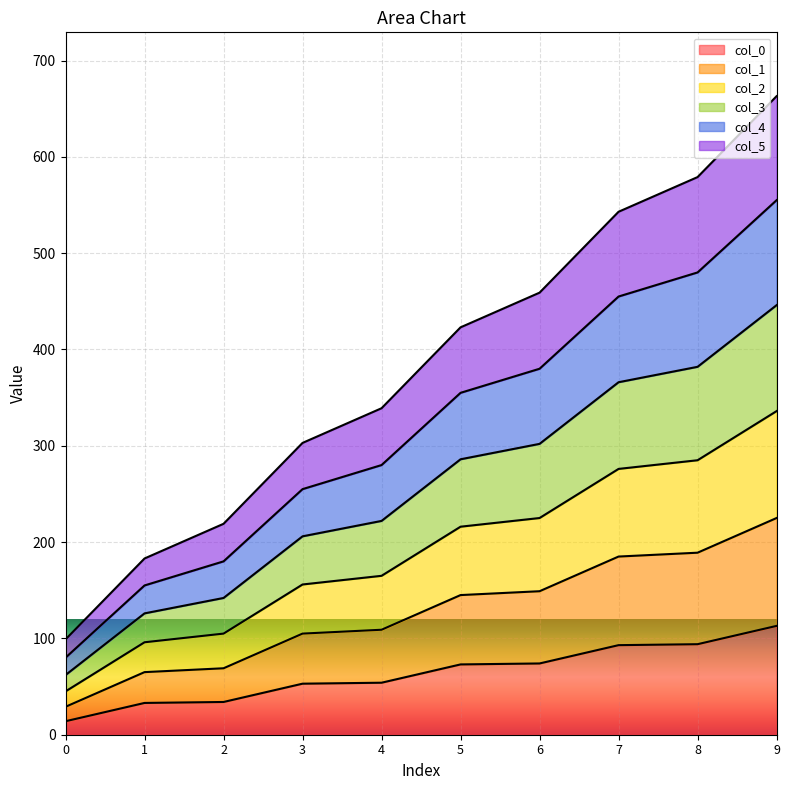

What is the difference between the maximum and second lowest values in the col_0 series?

80.0